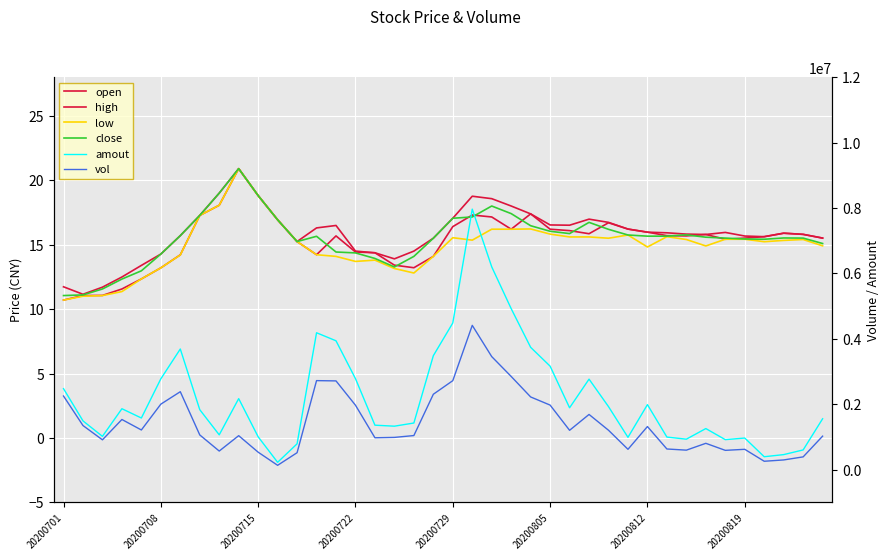

What is the sum of the low values at 24 and 27?

31.8